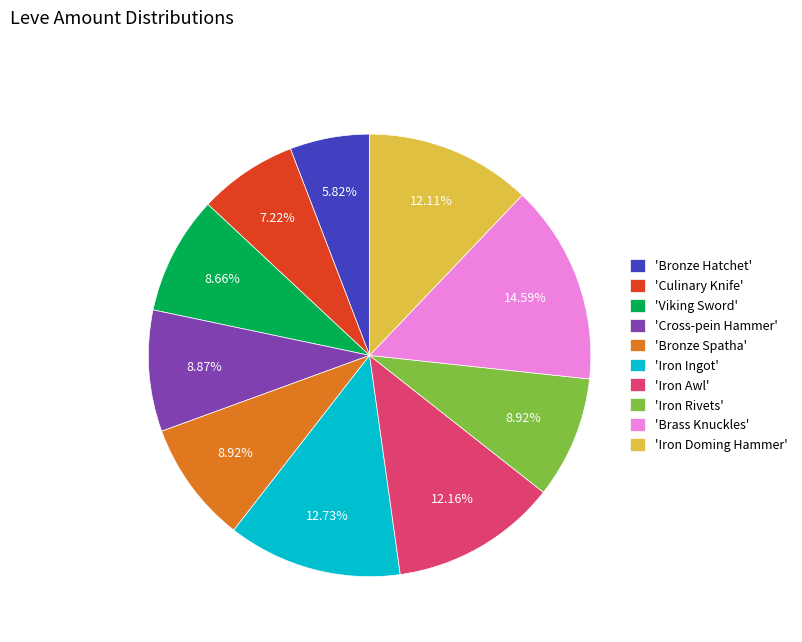

How many slices are in this pie chart?

10